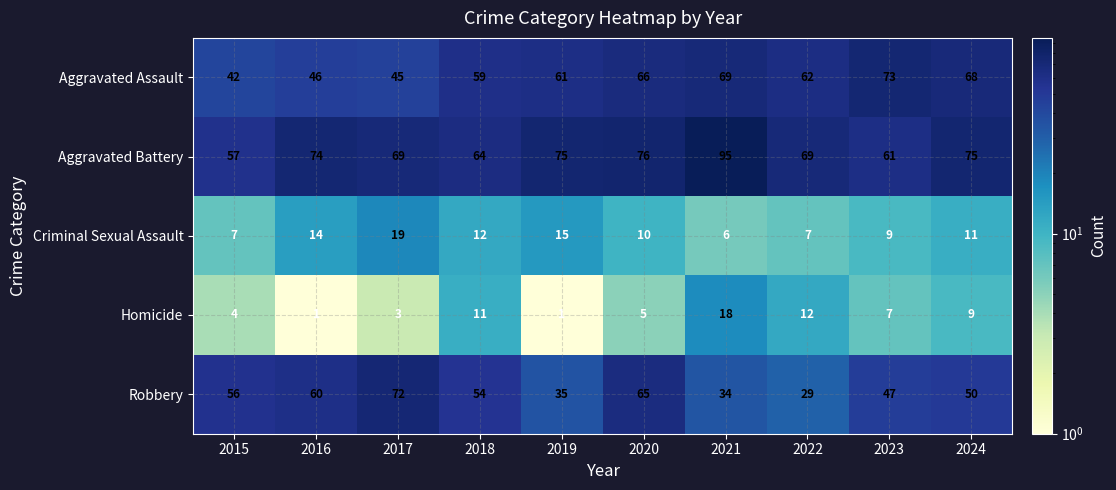

The value of Criminal Sexual Assault at 2019 is 15. True or false?

True